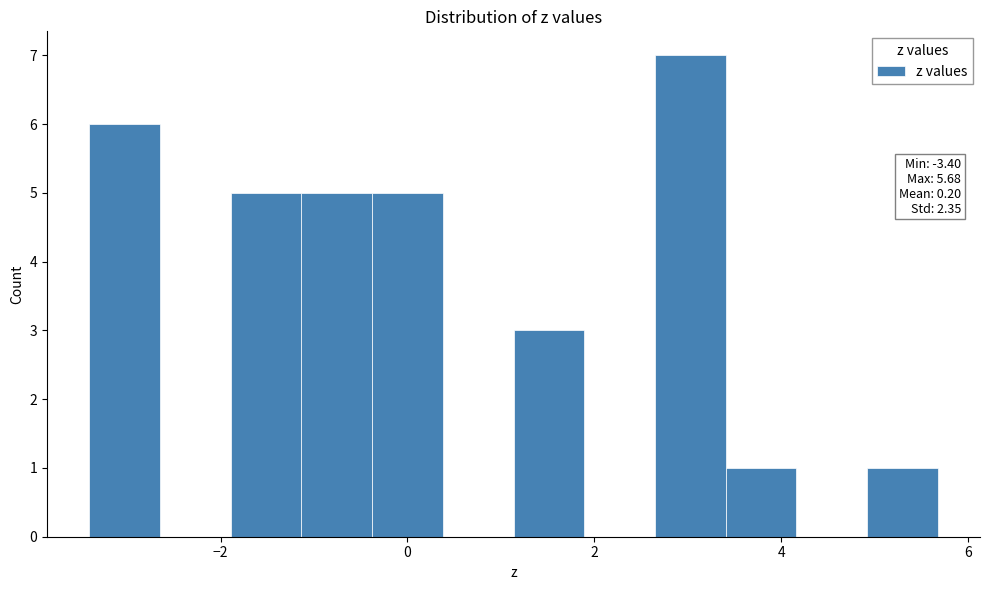

Read against the x-axis, roughly where is the centre of the tallest bar?

3.0